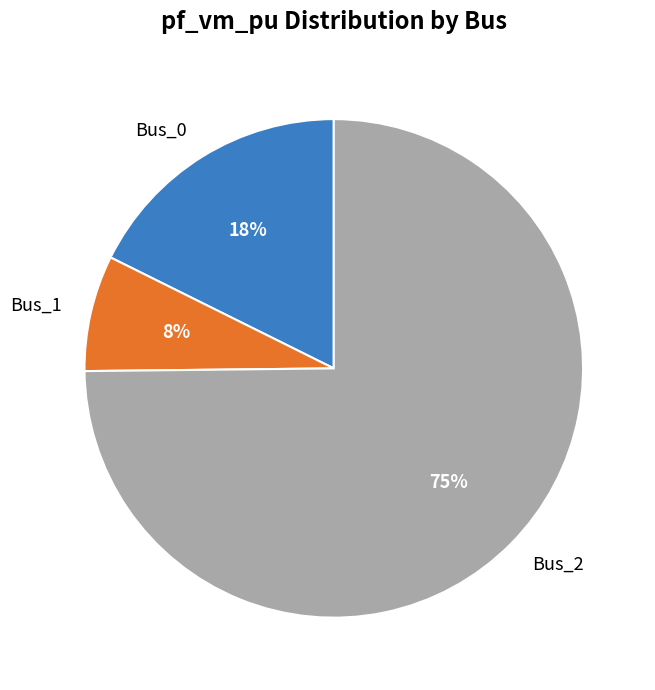

The Bus_1 slice represents 14% of the pie. True or false?

False